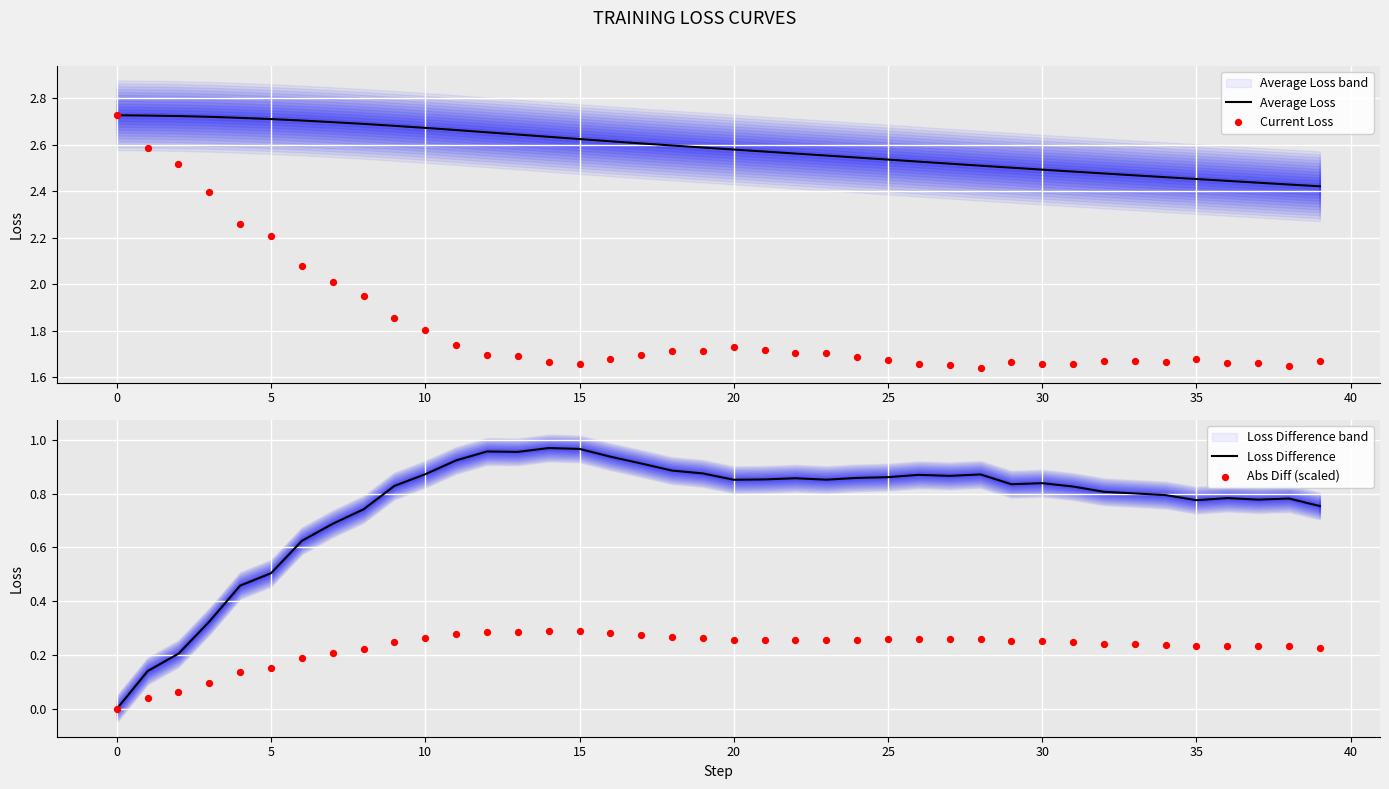

Which series has the largest total across all categories?

Average Loss